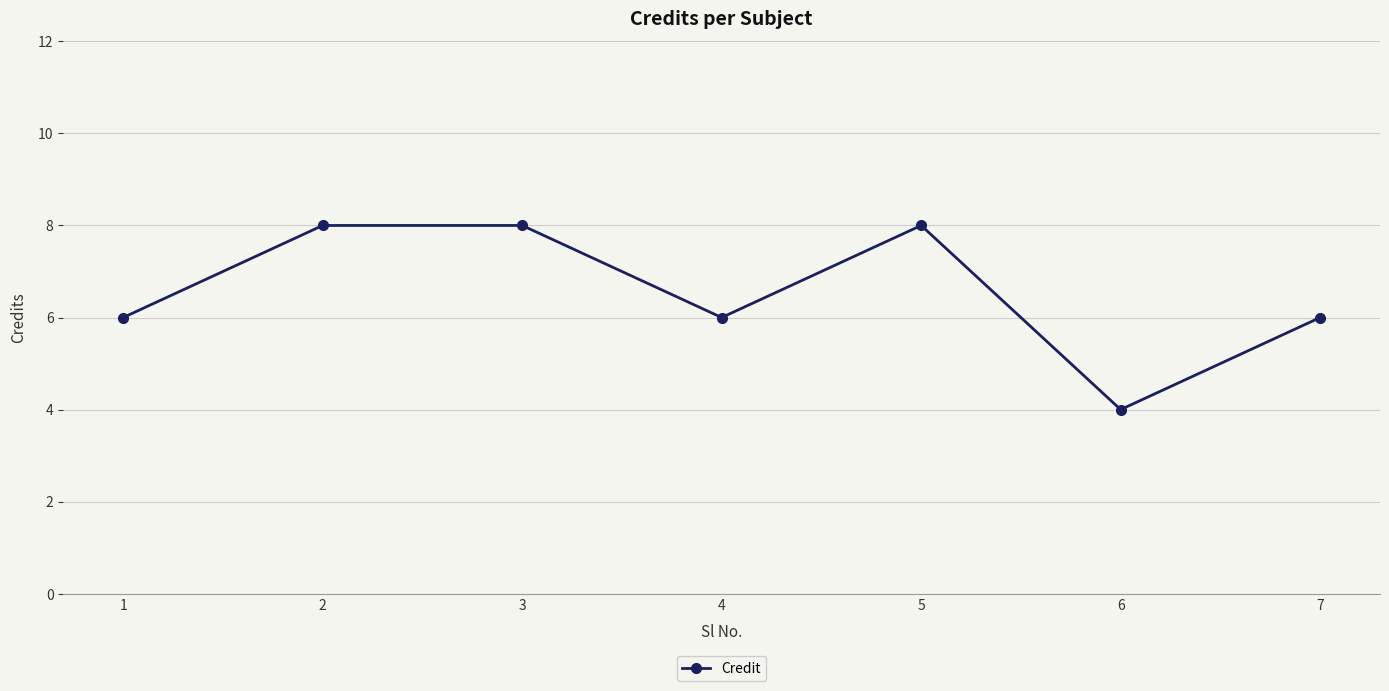

At which category does the data reach its first local valley?

4